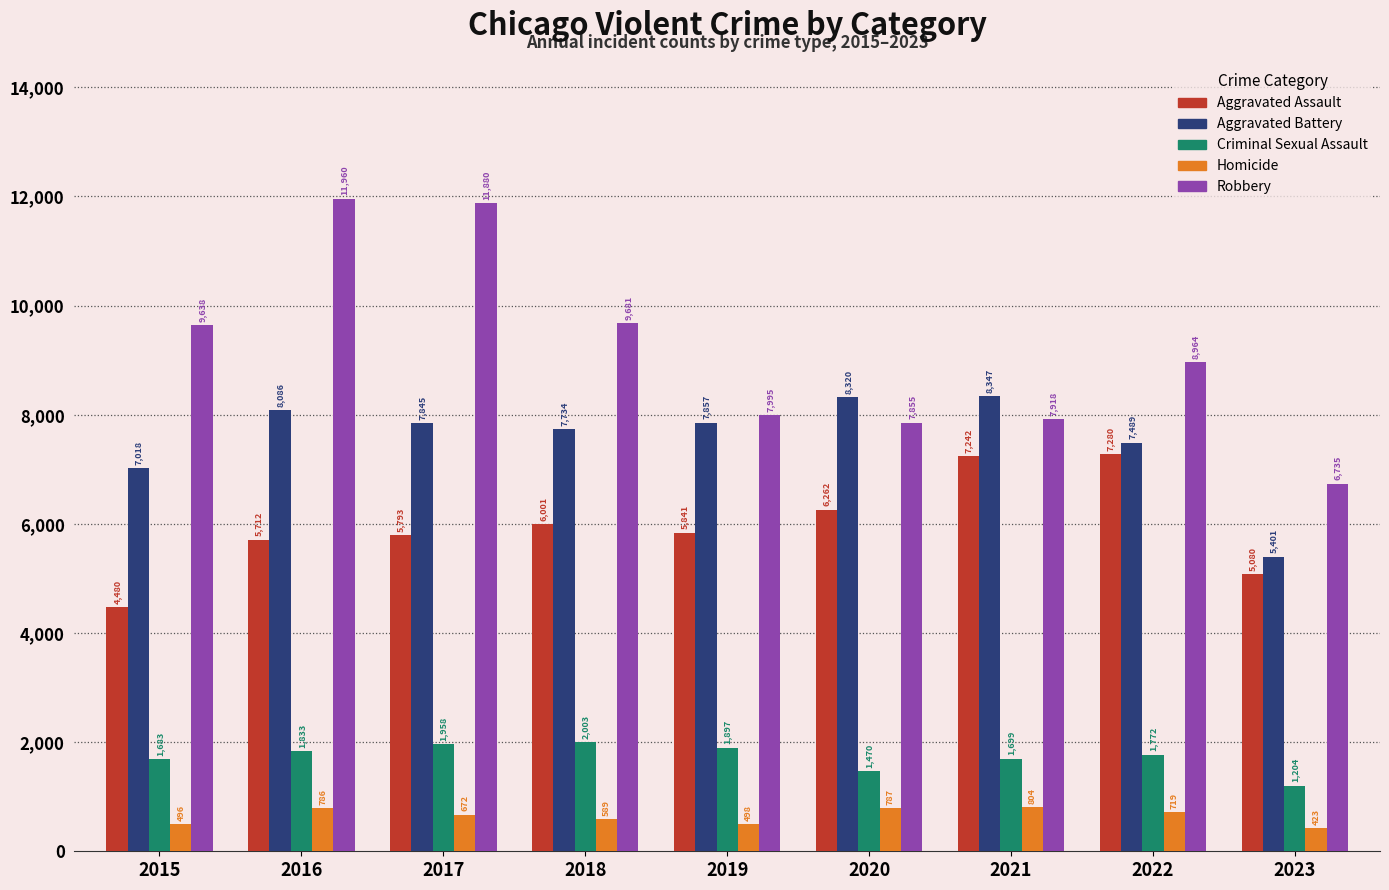

What is the difference between the maximum and second lowest values in the Robbery series?

4105